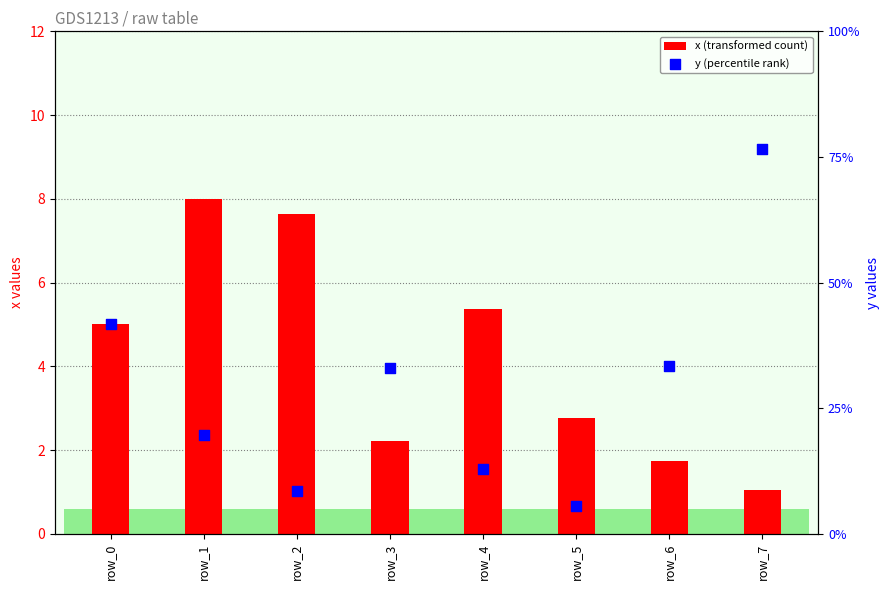

Which series contains the highest Y value?

y (percentile rank)